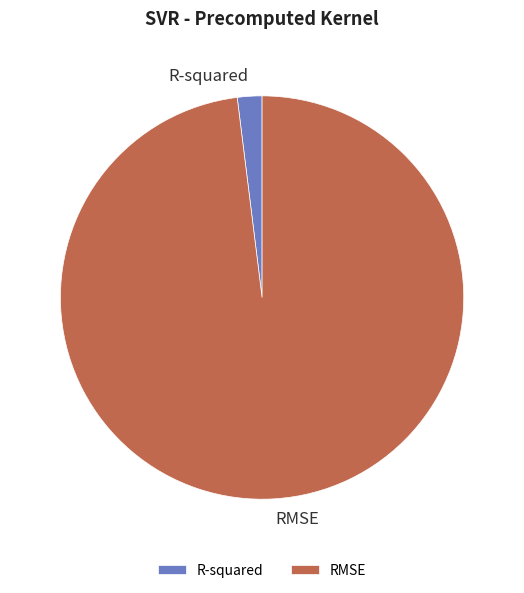

Does RMSE represent more than half of the total?

Yes